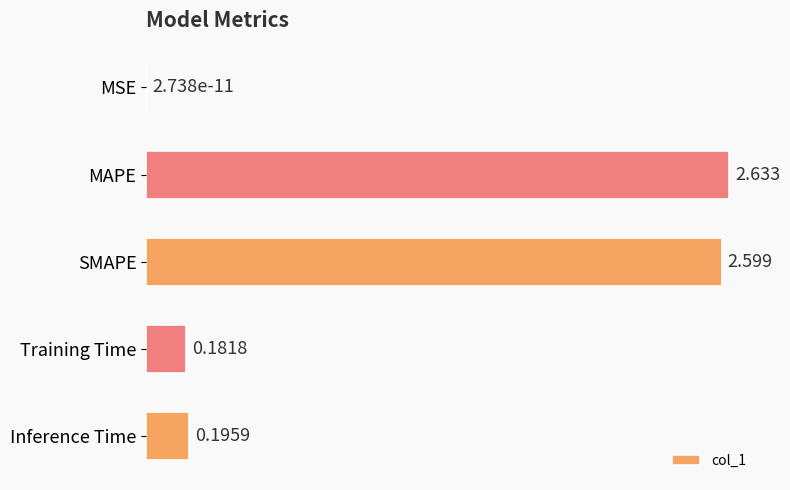

Which has a higher value, MSE or Inference Time?

Inference Time